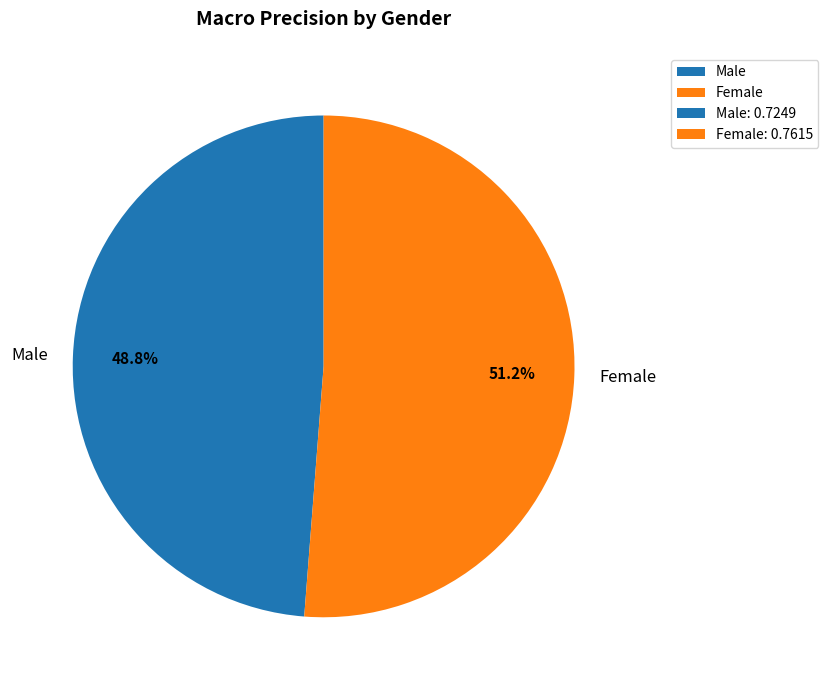

To the nearest percent, what portion does Male represent?

49%